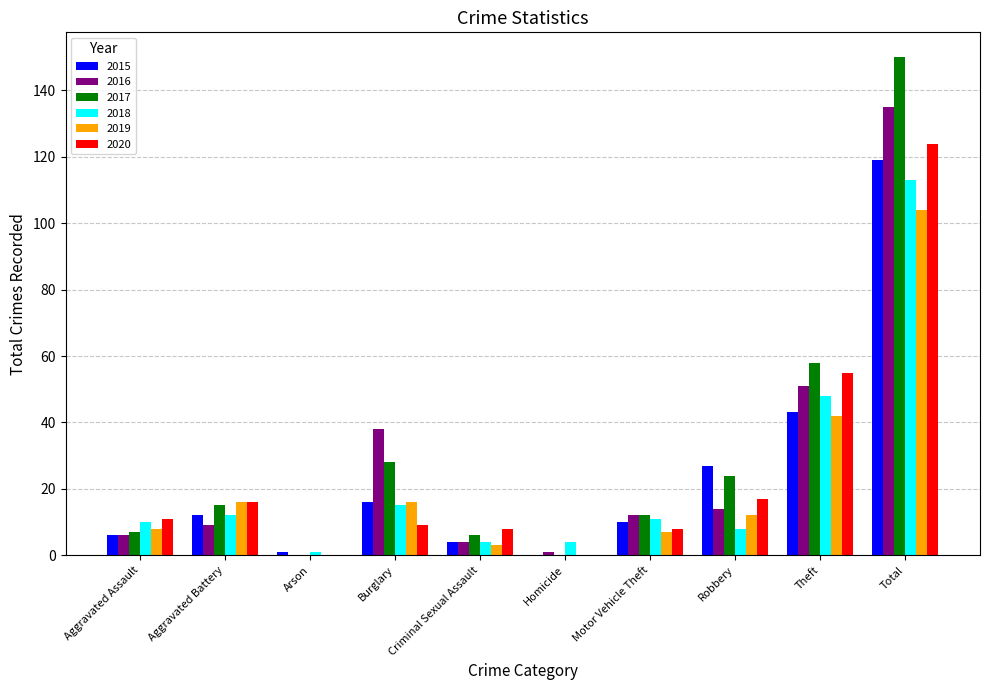

What is the sum of all 2019 values?

208